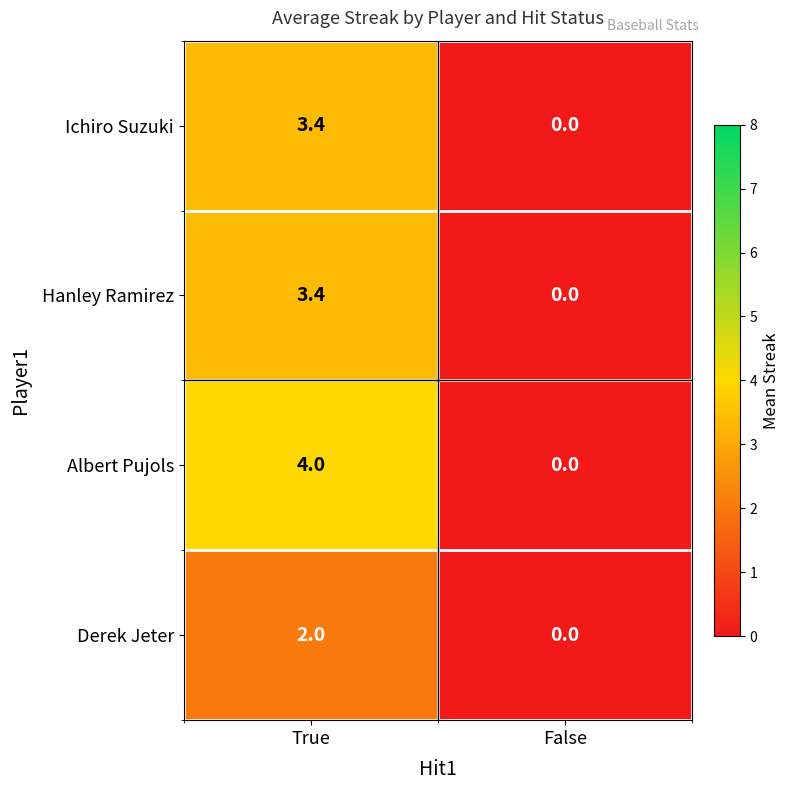

How many categories are shown in the chart?

2